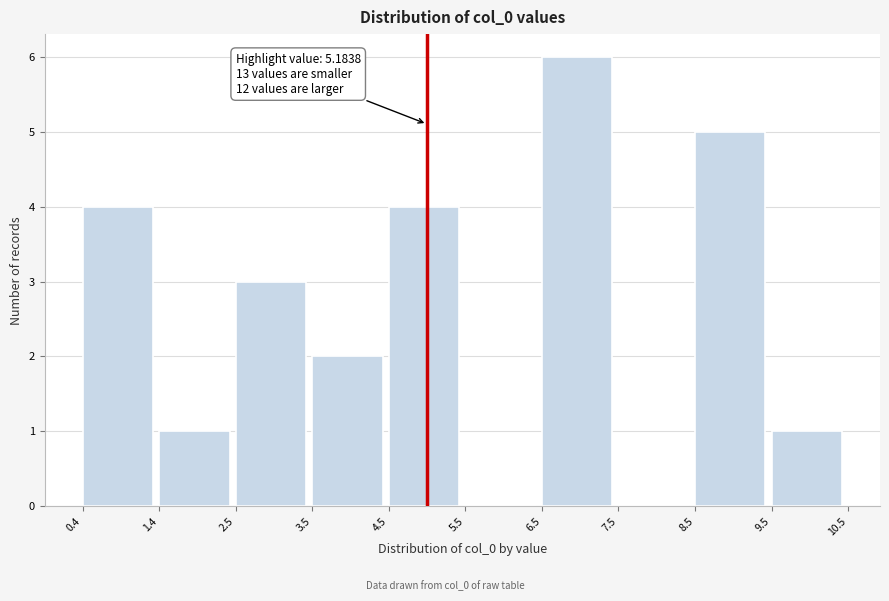

Over which range of the x-axis is the bar tallest?

6.5 to 7.5